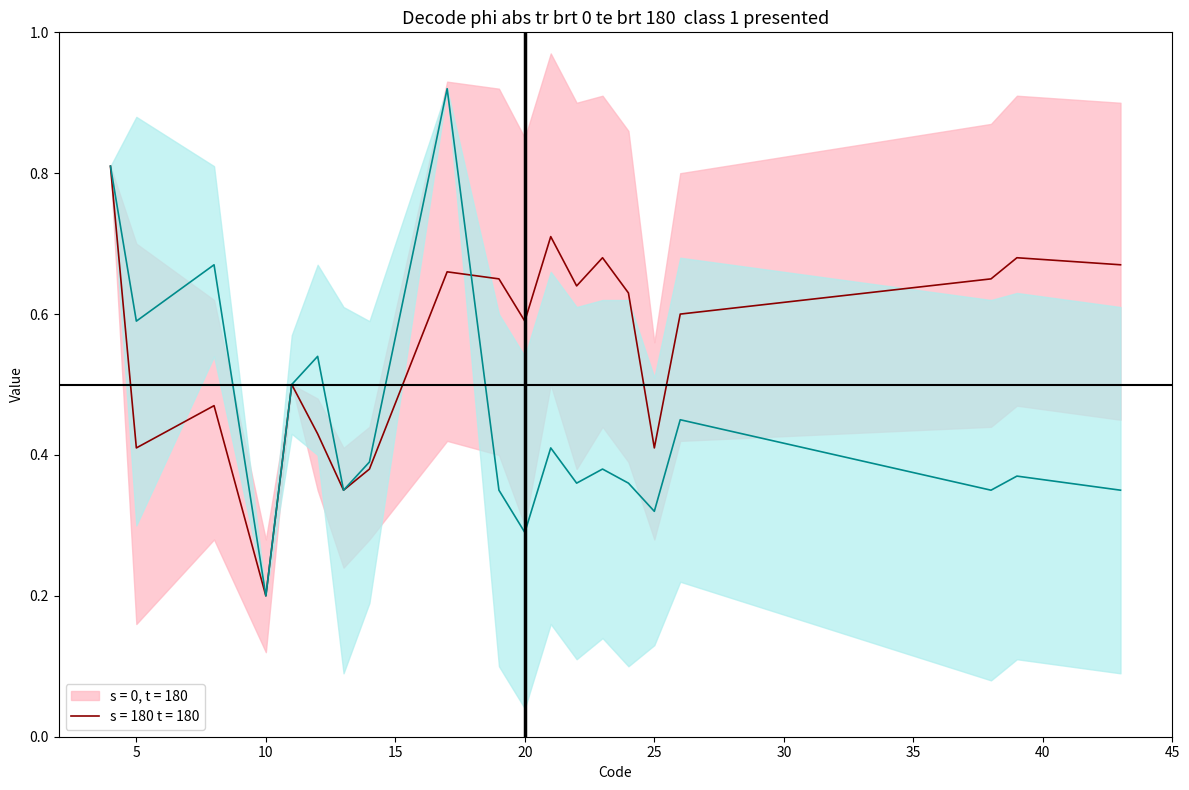

How many intersections are there between s = 0, t = 180 and s = 180 t = 180?

1